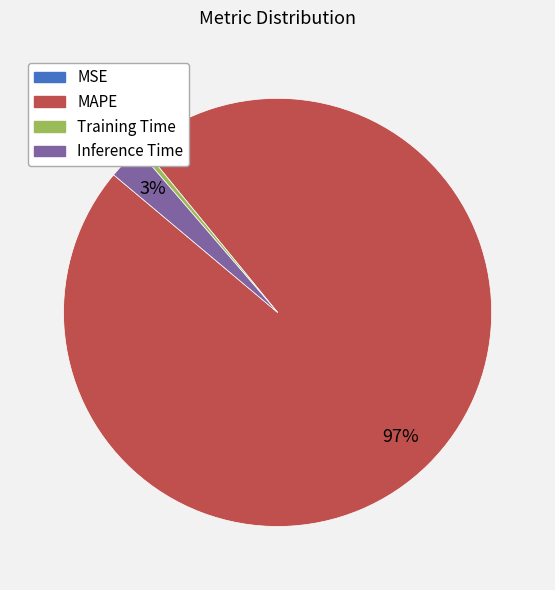

To the nearest percent, what percentage of the pie is MAPE?

97%